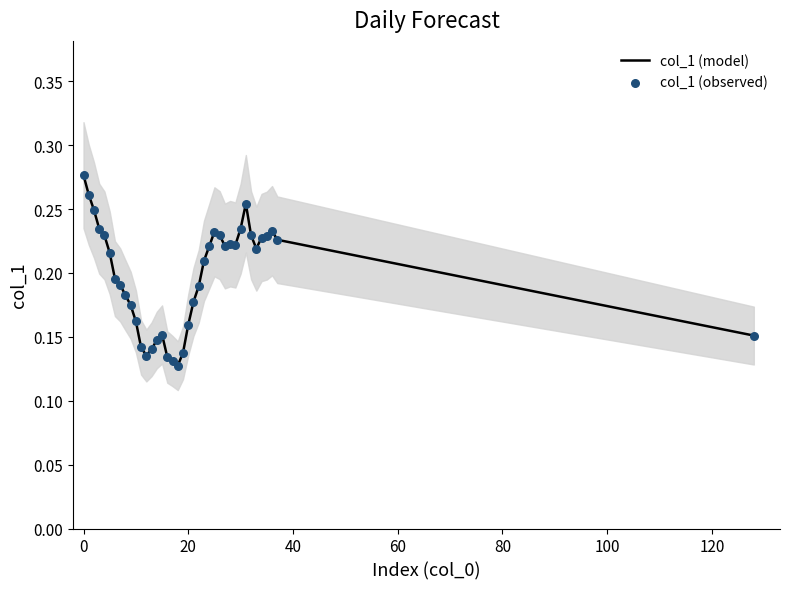

What are all the series names shown in the legend?

col_1 (model), col_1 (observed)